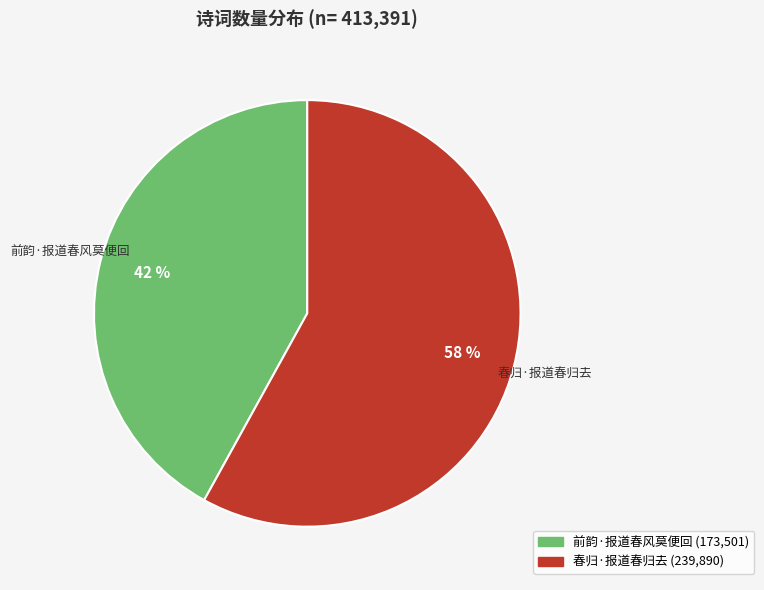

Does 前韵·报道春风莫便回 account for over 50% of the chart?

No